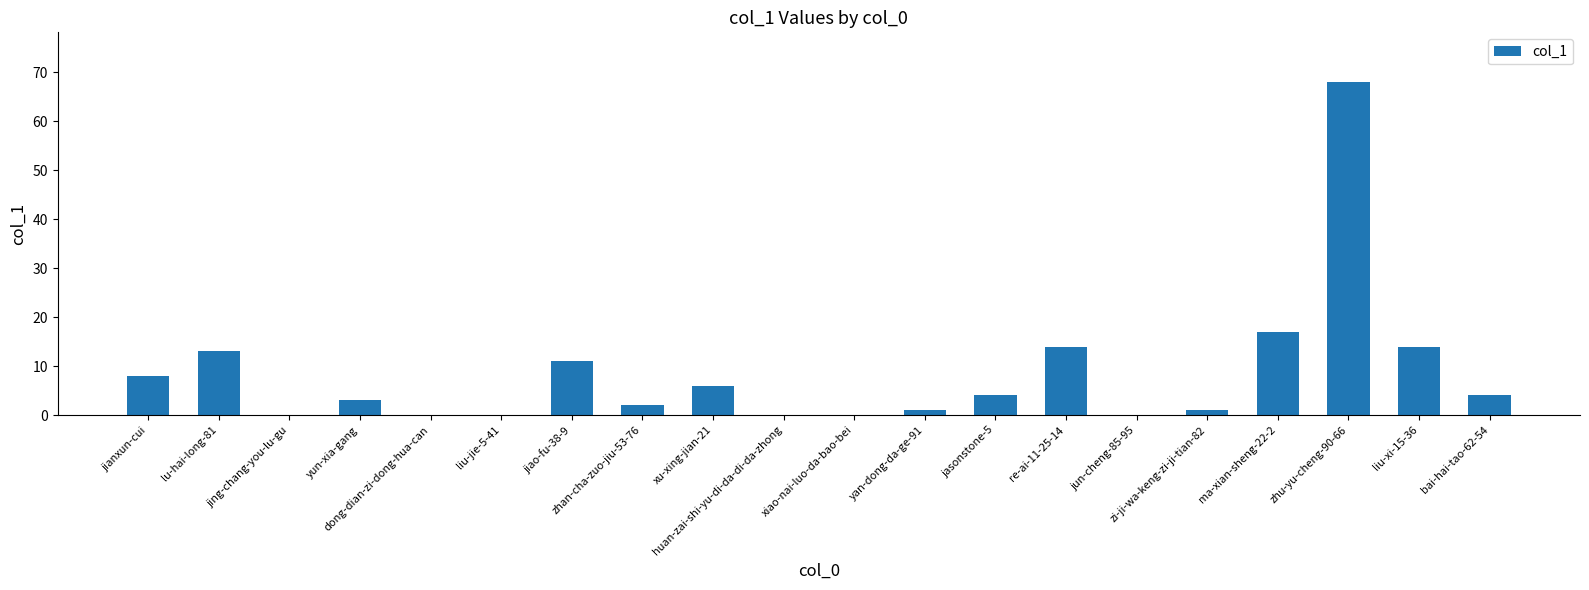

What is the sum of the values at xu-xing-jian-21 and jun-cheng-85-95?

6